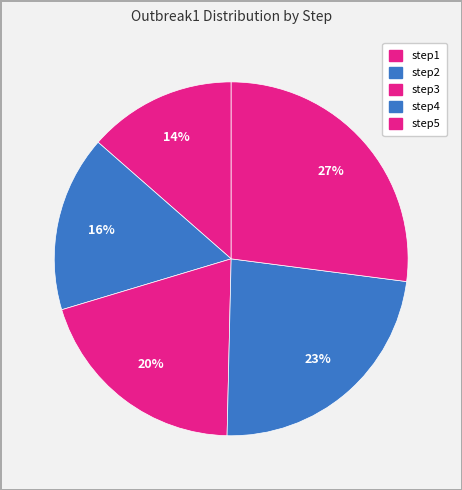

Does any single category account for the majority?

No